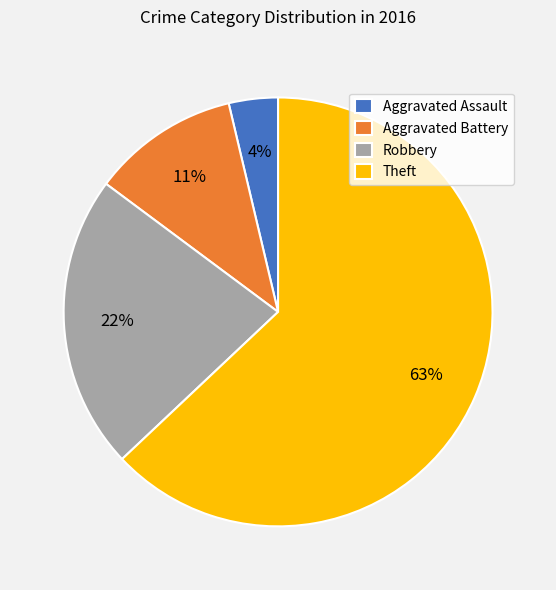

Rank the categories by value from lowest to highest.

Aggravated Assault, Aggravated Battery, Robbery, Theft